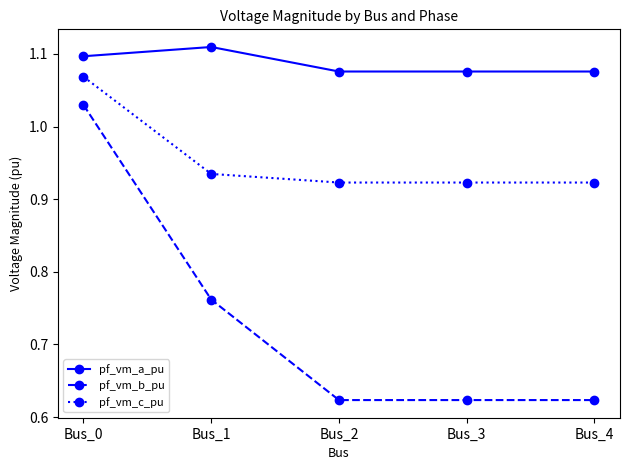

Count the pf_vm_a_pu values in the range 1 to 2.

5